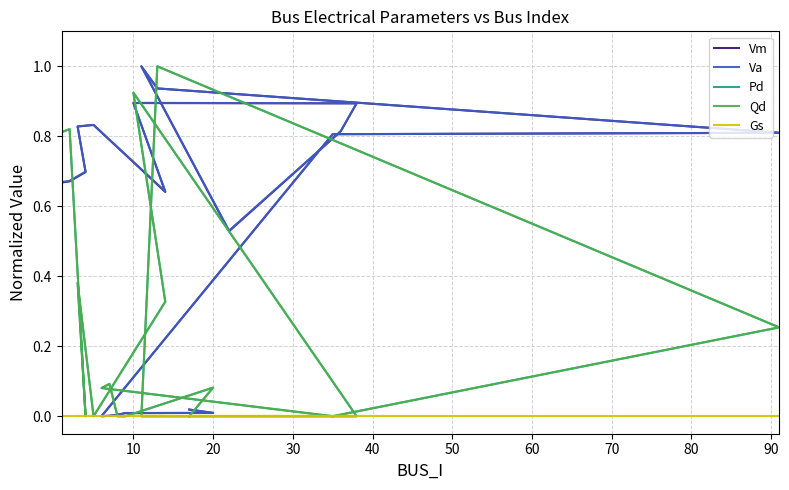

What is the difference between the maximum and minimum values in the Qd series?

1.0